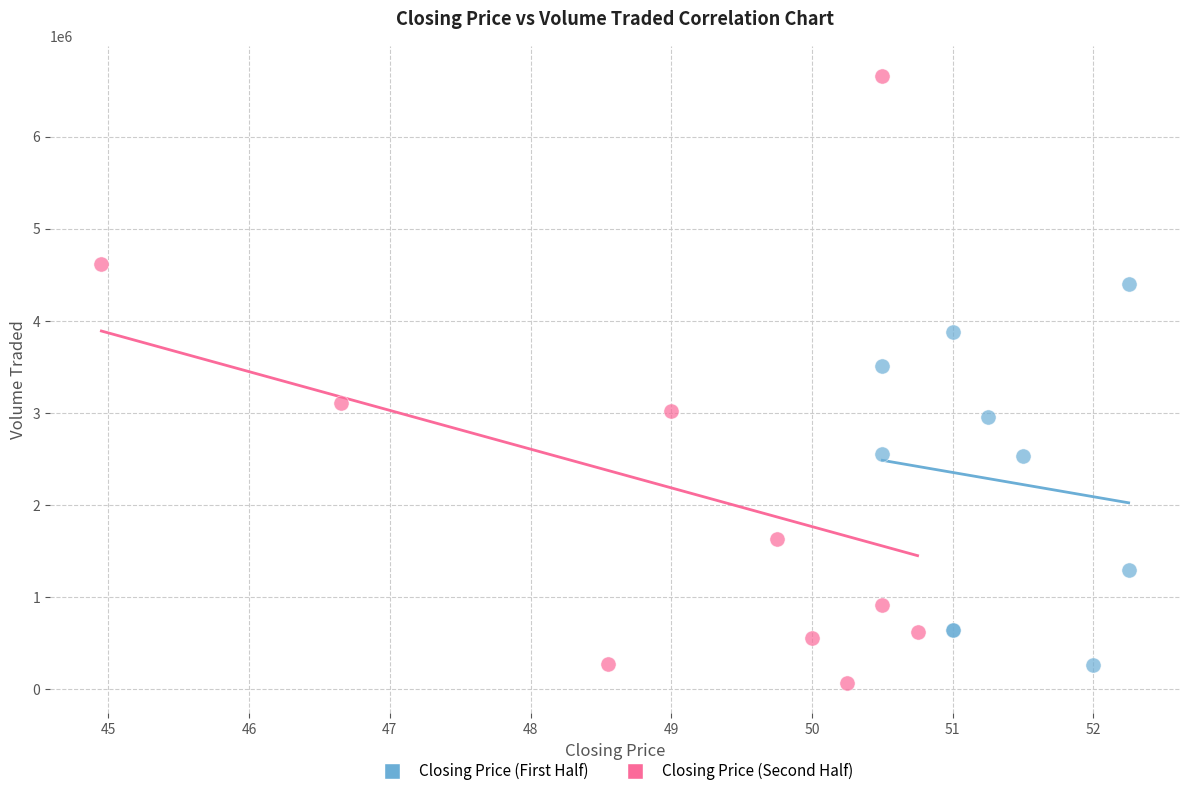

What are all the series names shown in the legend?

Closing Price (First Half), Closing Price (Second Half)